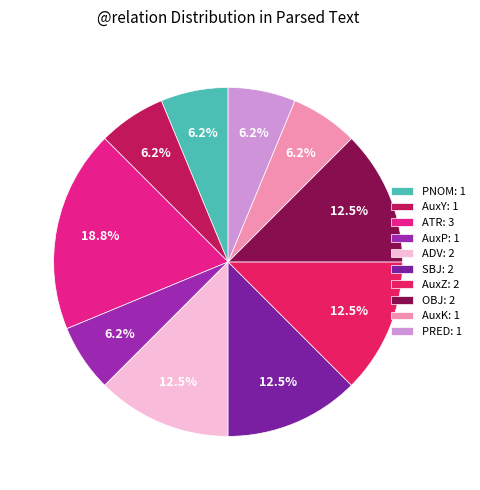

Is there any slice that represents more than half of the pie?

No